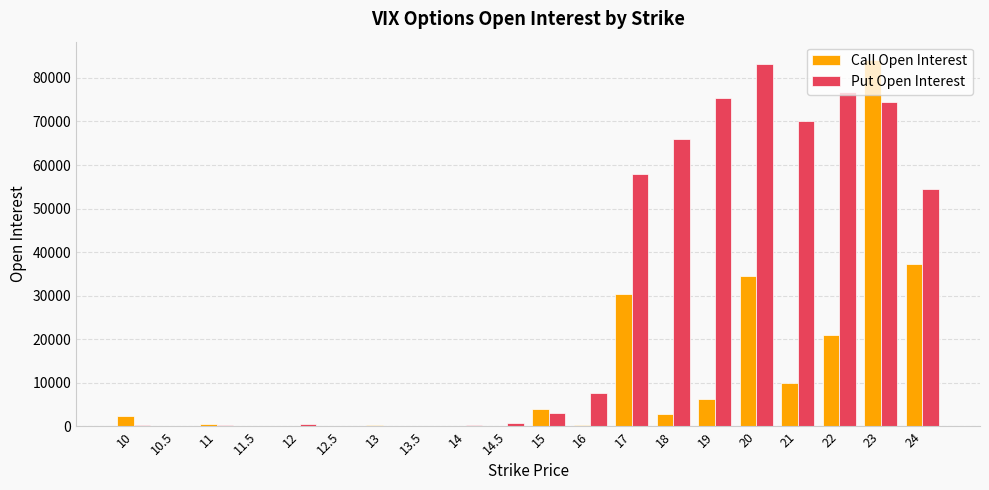

How many series are shown in this chart?

2